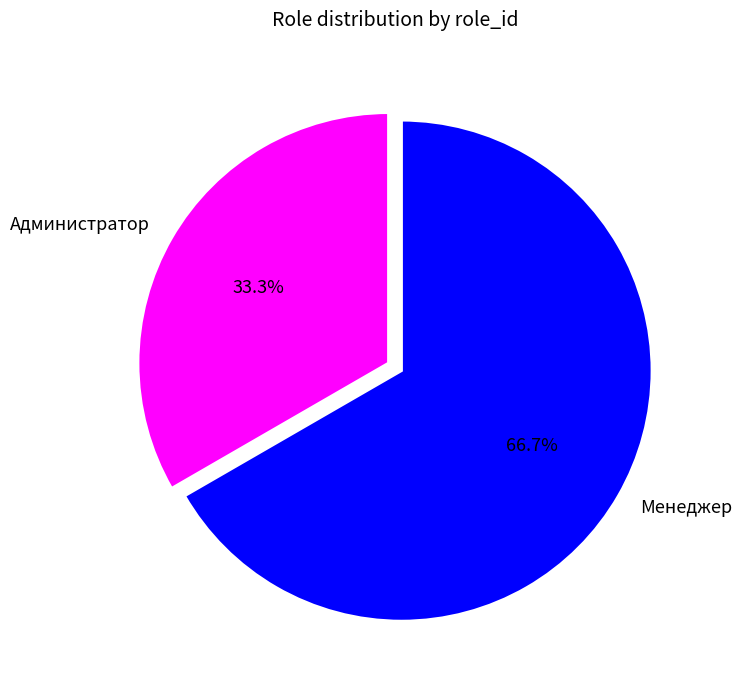

Which category has the smallest portion of the pie?

Администратор